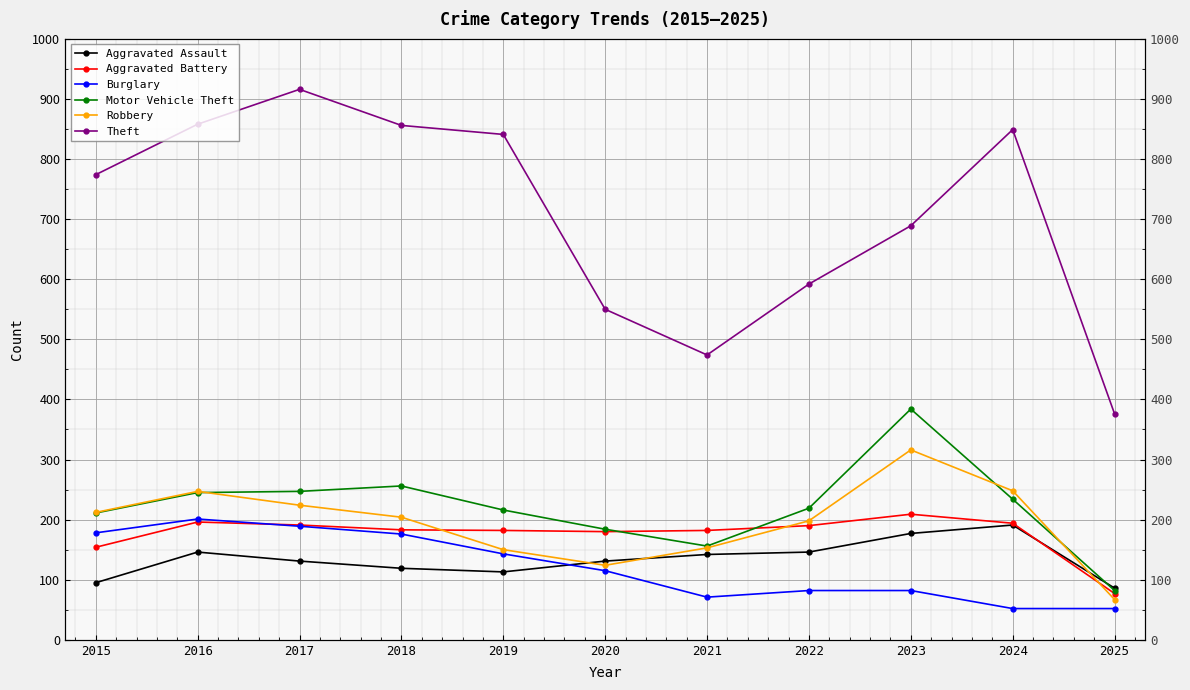

True or false: Theft and Motor Vehicle Theft cross at least once.

False